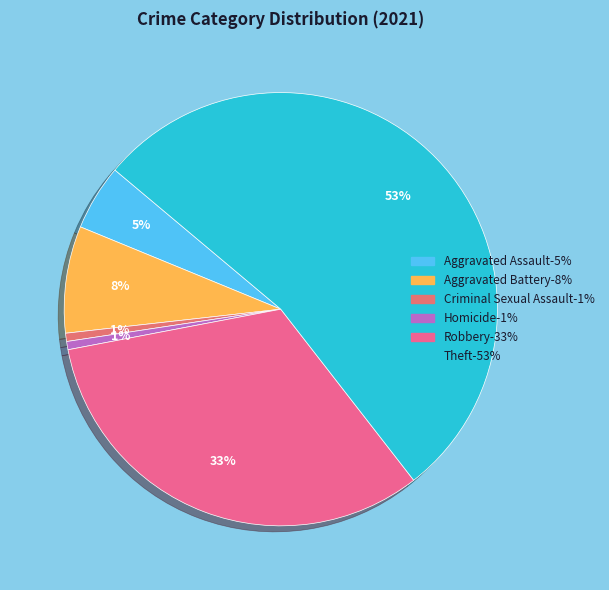

How many slices are in this pie chart?

6